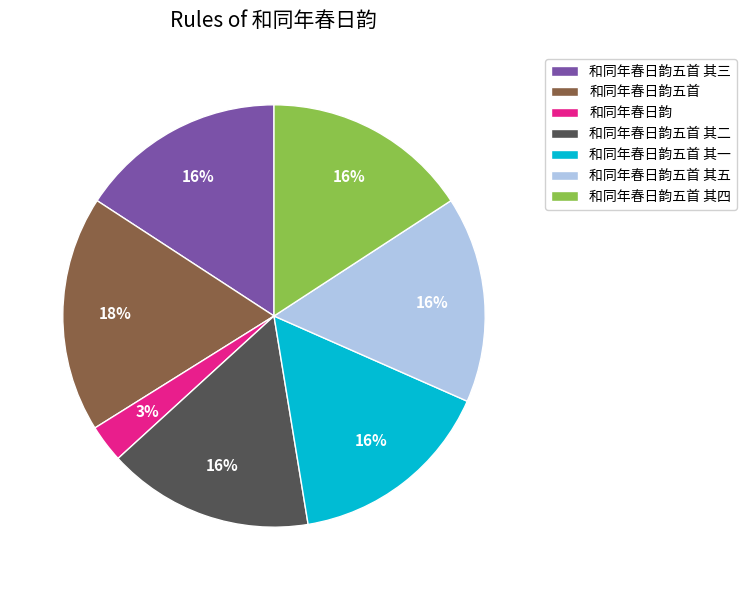

To the nearest percent, what percentage of the pie is 和同年春日韵五首 其二?

16%